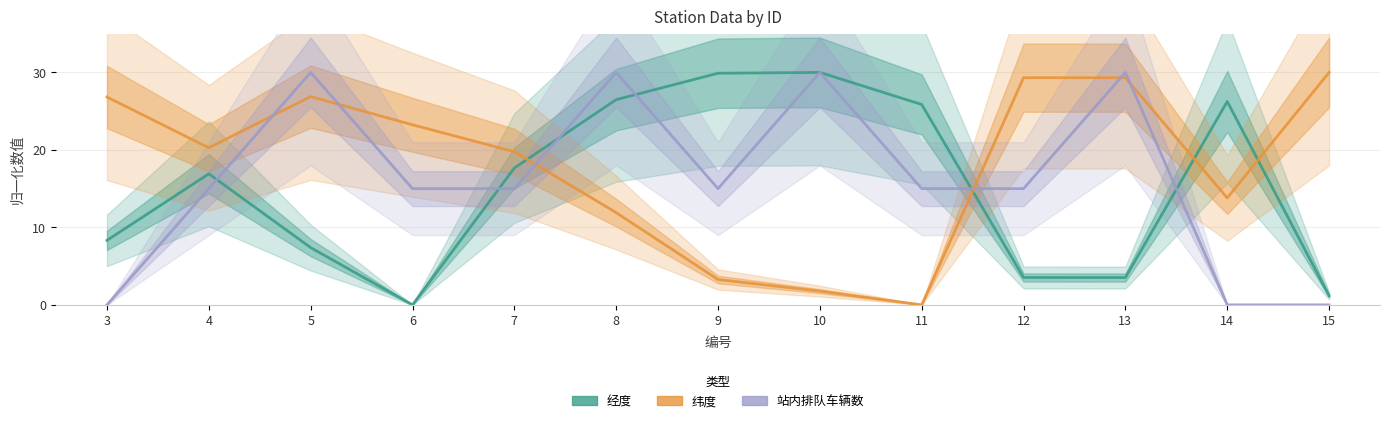

The 经度 series shows 30.0 at 10. True or false?

True